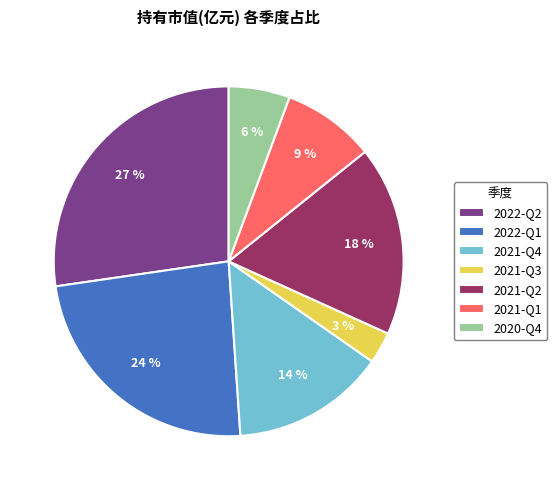

Is there a majority slice in this chart?

No